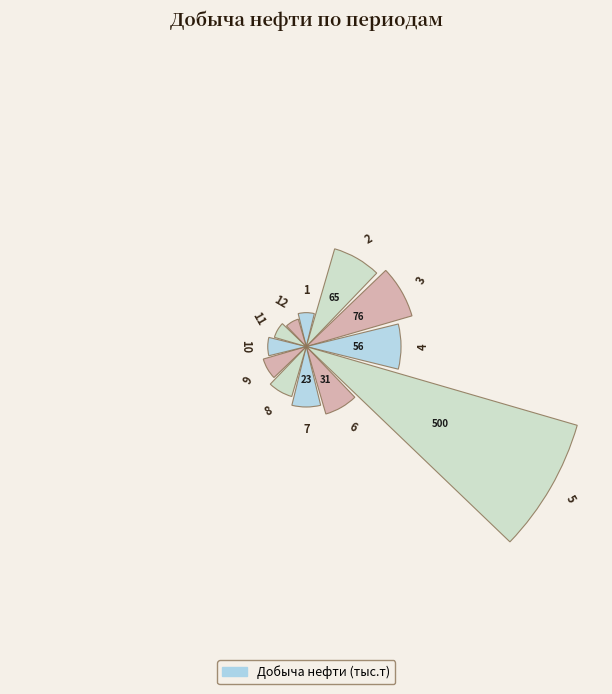

Does the chart contain any negative values?

No